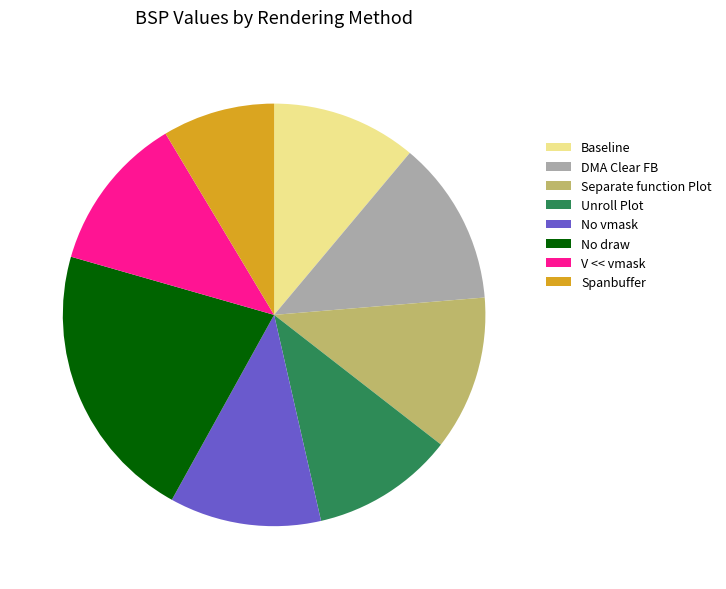

Is it true that Baseline is 11% of the pie?

True